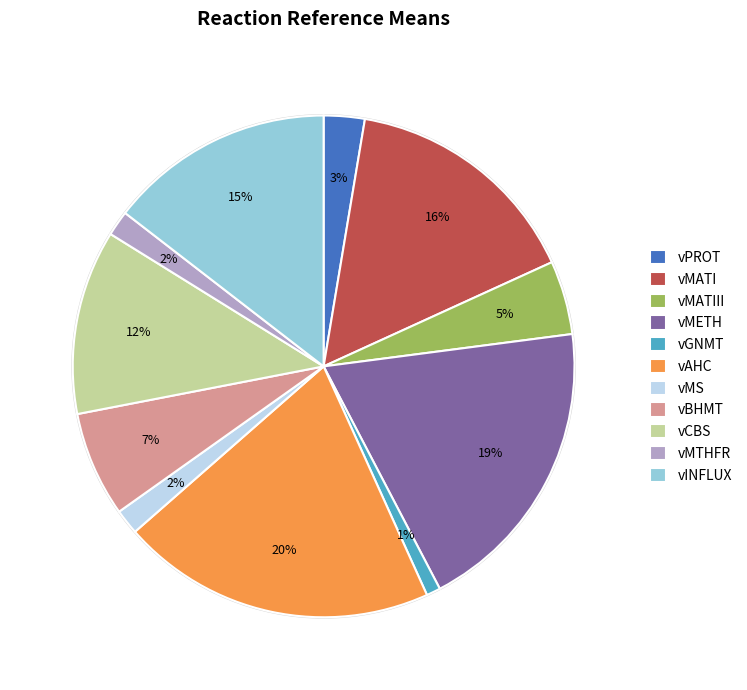

Does vINFLUX account for over 50% of the chart?

No